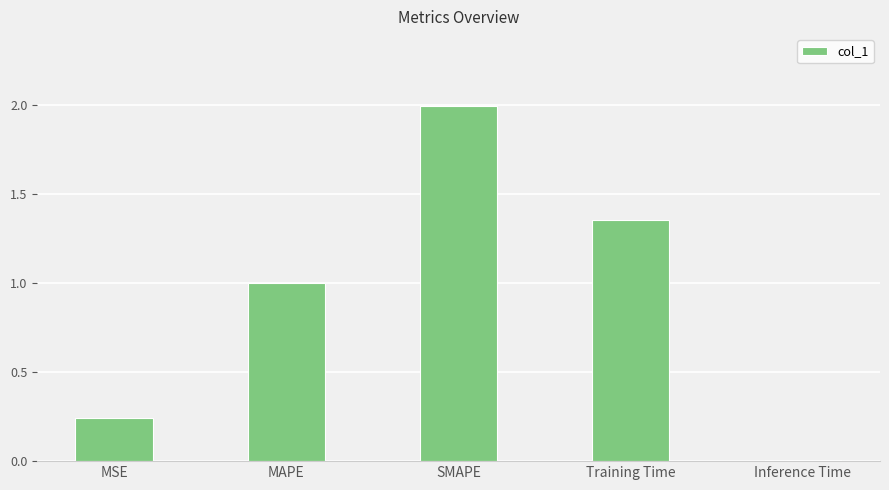

What is the difference between the second highest and minimum values?

1.3